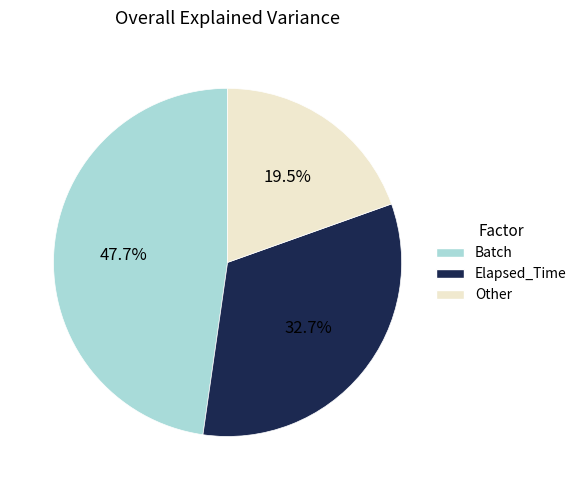

To the nearest percent, what is the average slice percentage?

33%